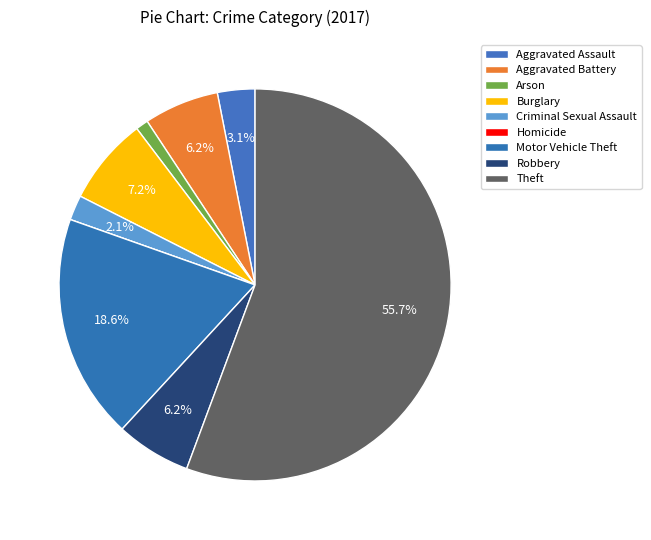

The Aggravated Battery slice represents 6% of the pie. True or false?

True